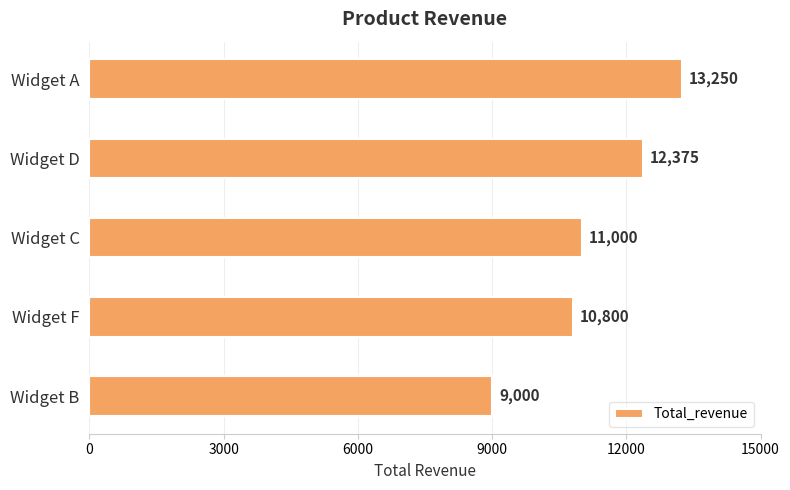

Approximately how many times larger is the value at Widget B compared to Widget C?

0.8